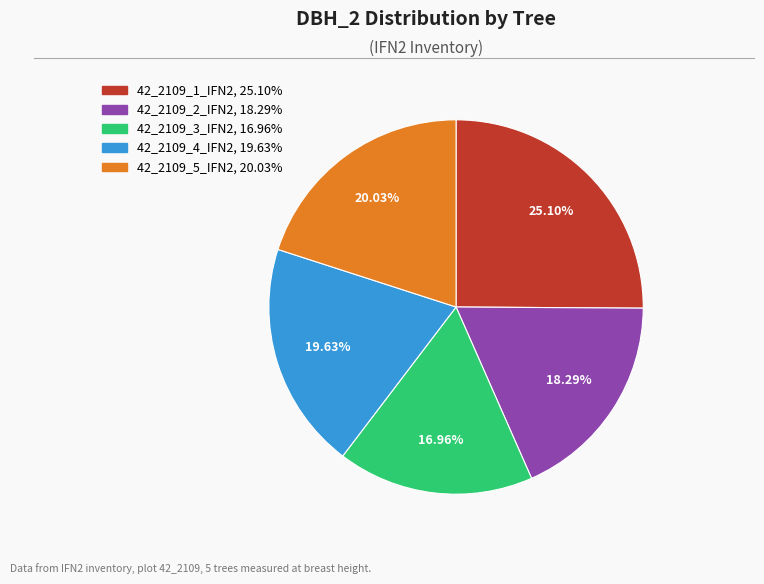

Does 42_2109_5_IFN2 account for over 50% of the chart?

No